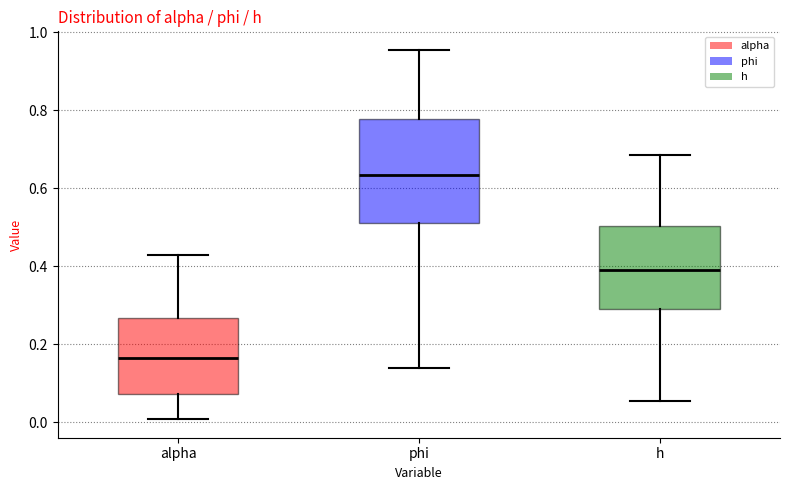

Which box is the tallest, from its lower edge to its upper edge?

phi